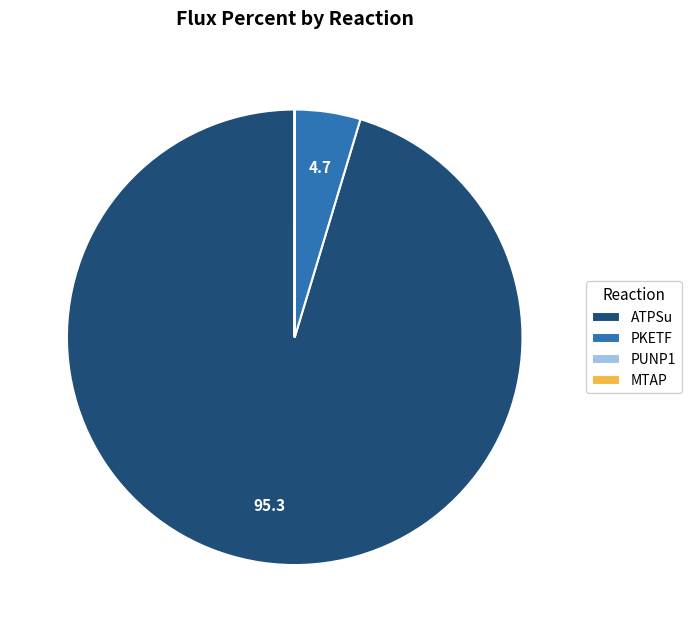

Which slice is the largest?

ATPSu